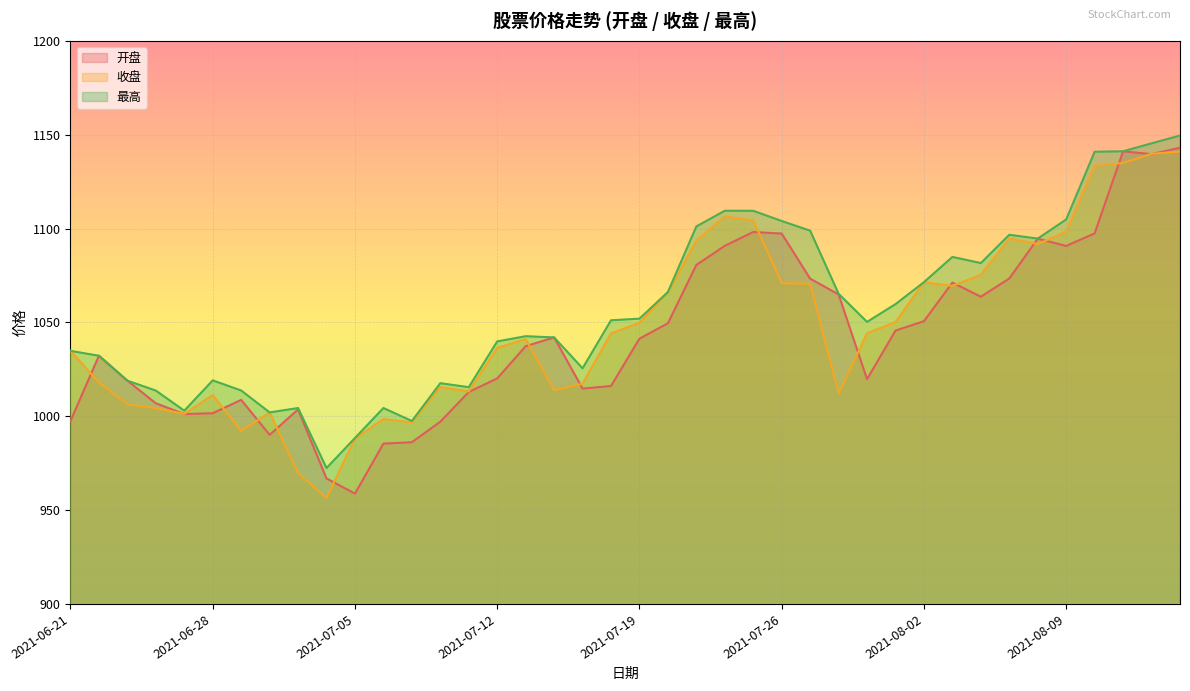

At which category is the sum across all series the highest?

2021-08-13